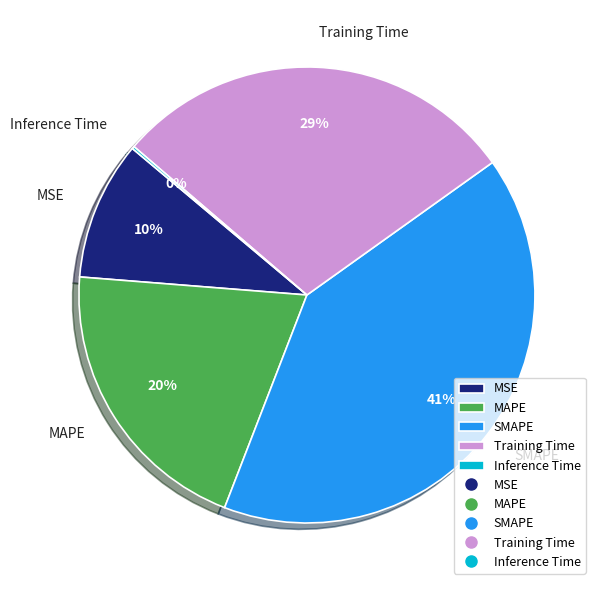

Is the sum of MAPE and MSE greater than half?

No